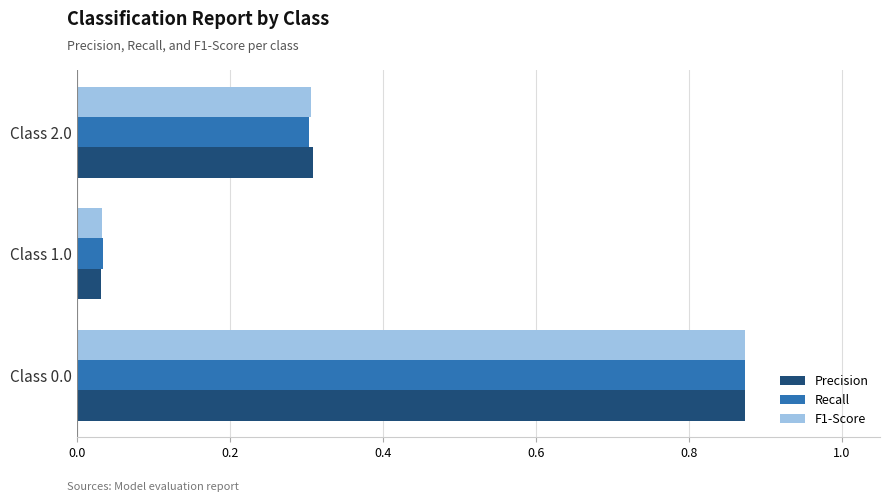

Which series has the widest spread of values?

Precision